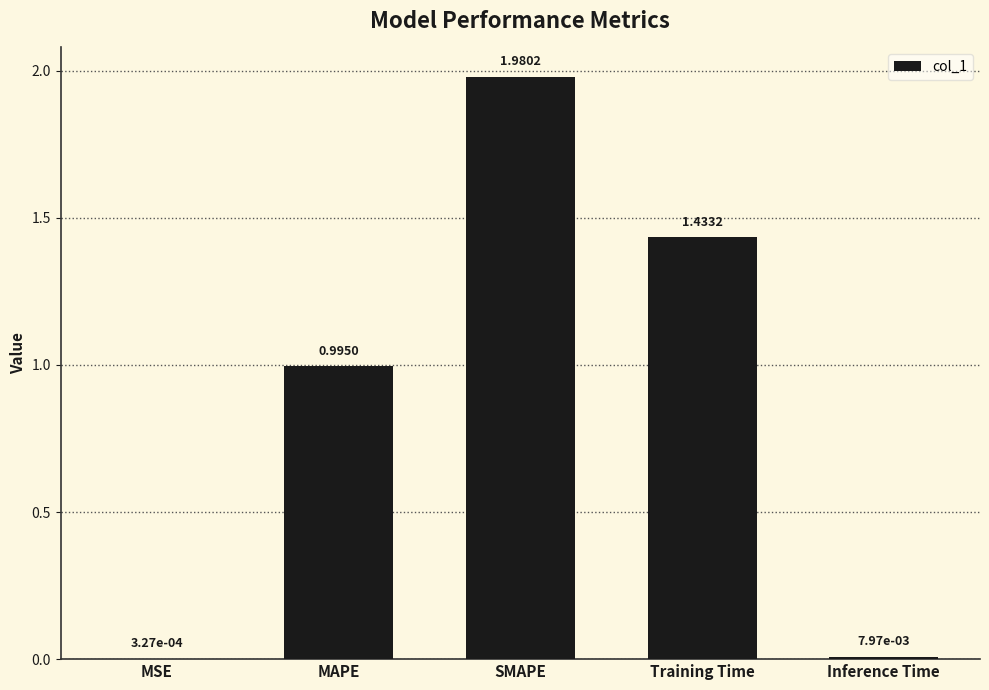

What is the sum of all values?

4.4